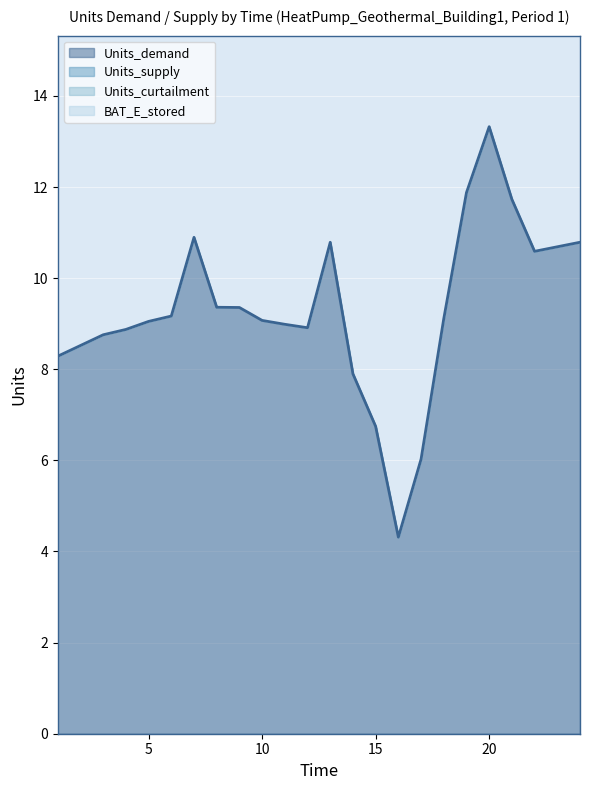

At how many categories does at least one series exceed 3?

24